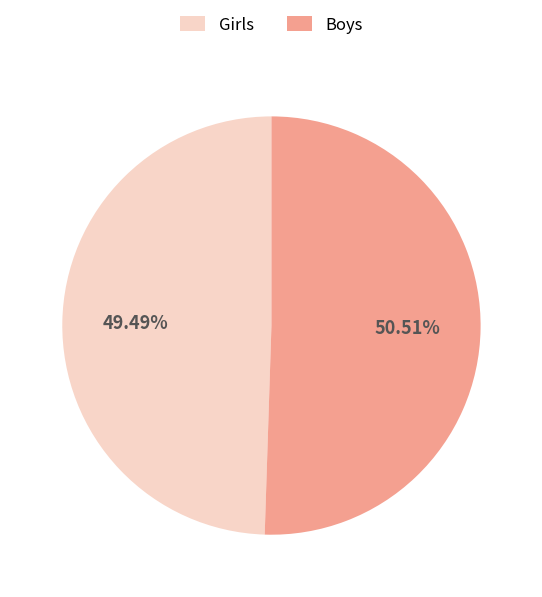

Which has a higher value, Girls or Boys?

Boys